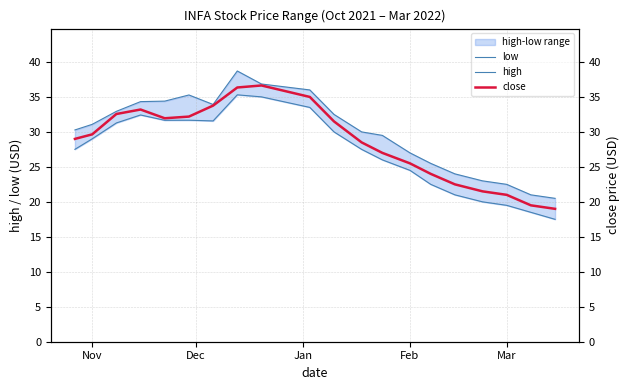

What is the lowest value of the low series?

17.5